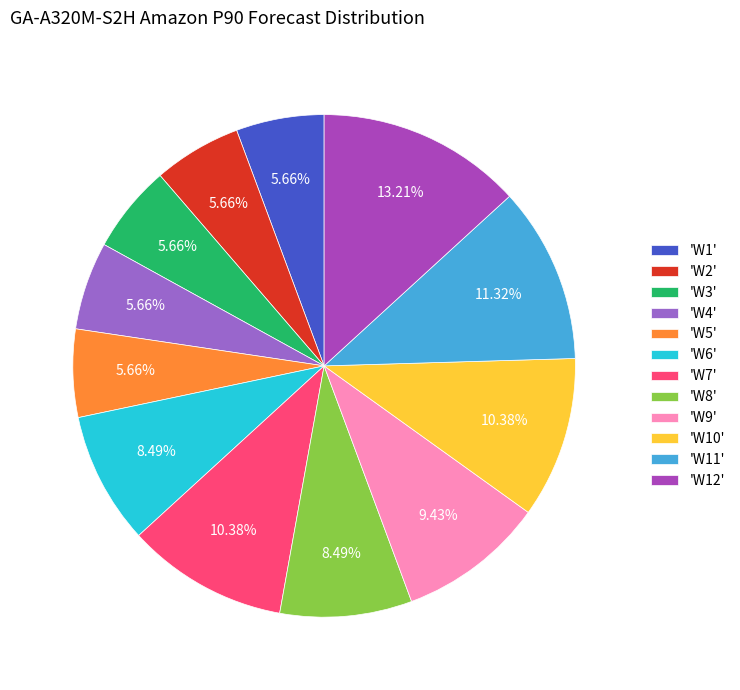

Is there any slice that represents more than half of the pie?

No